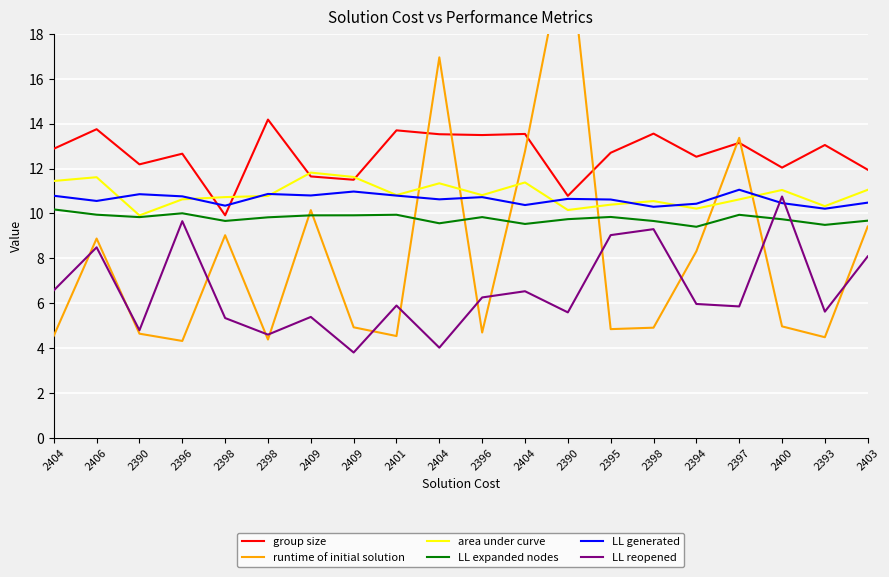

How many interior local valleys does the LL expanded nodes series have?

6